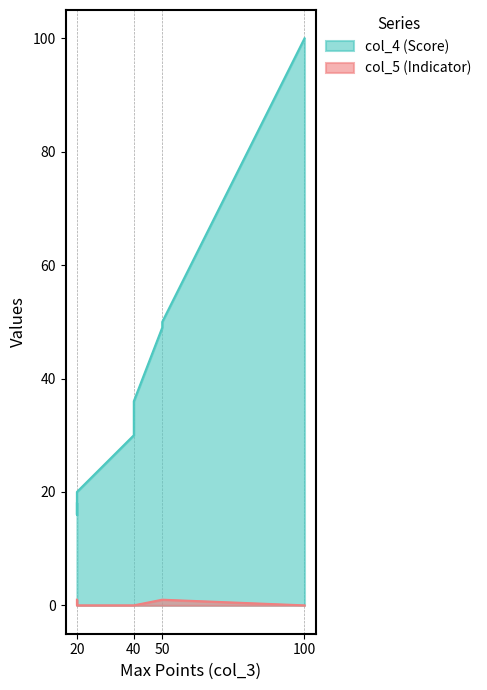

Reading right to left, extract all data points from this chart.

col_4: 100=100	50=50	50=49	40=36	40=30	20=20	20=16	20=18
col_5: 100=0	50=1	50=1	40=0	40=0	20=0	20=1	20=1